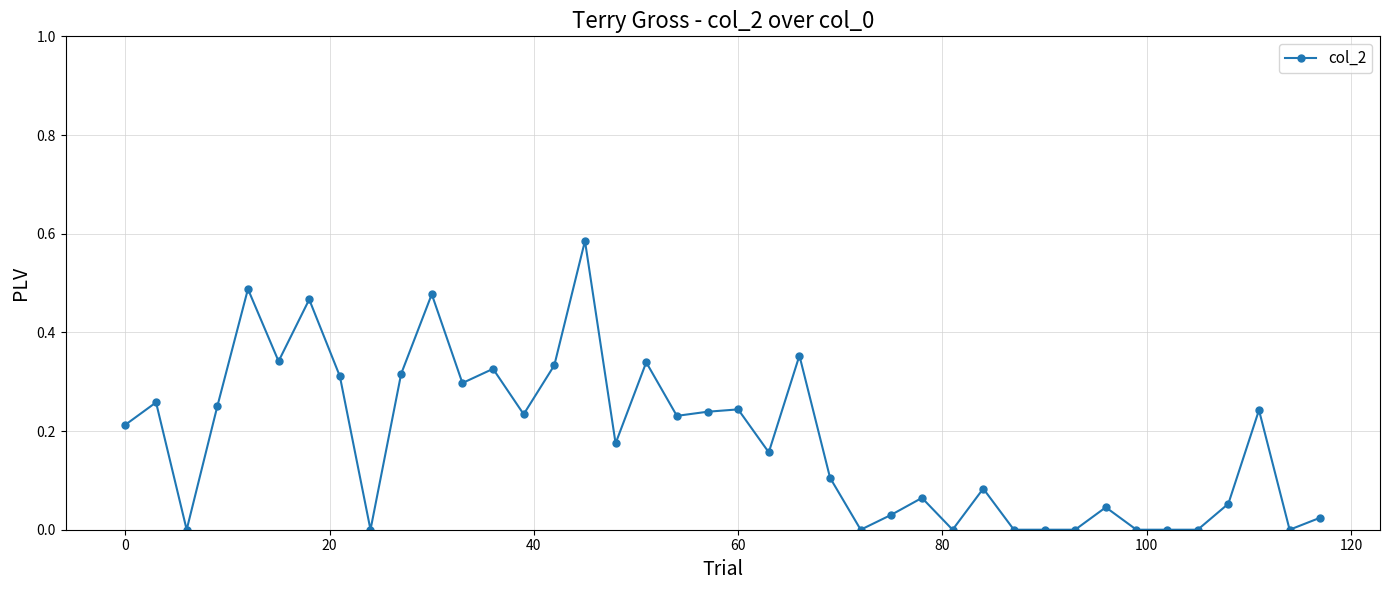

True or false: there are more than 2 points higher than both neighbors.

True